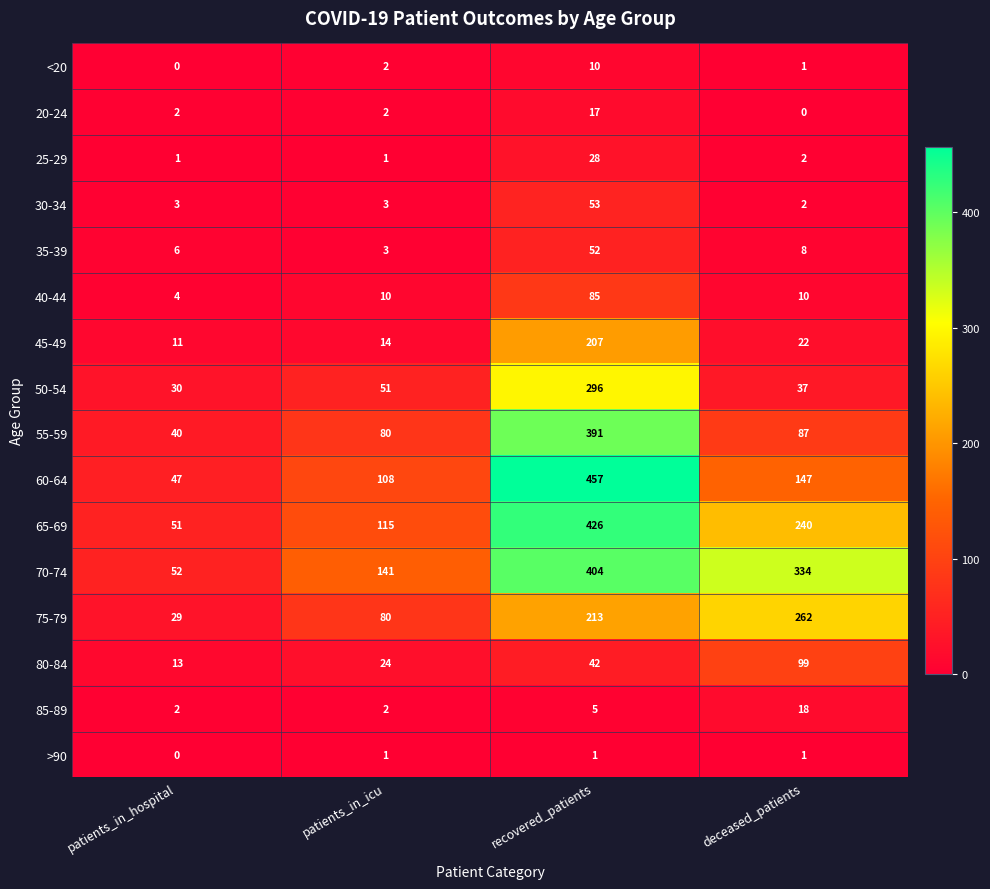

True or false: 85-89 has a value of 5 at recovered_patients.

True